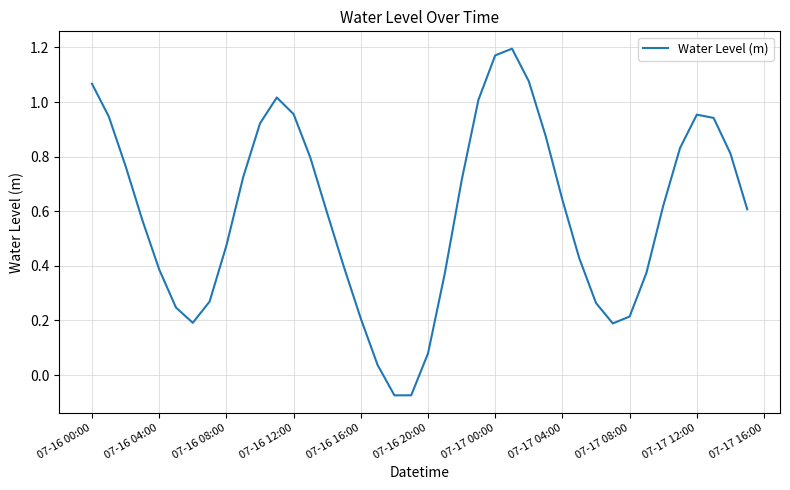

How many negative values are there?

2